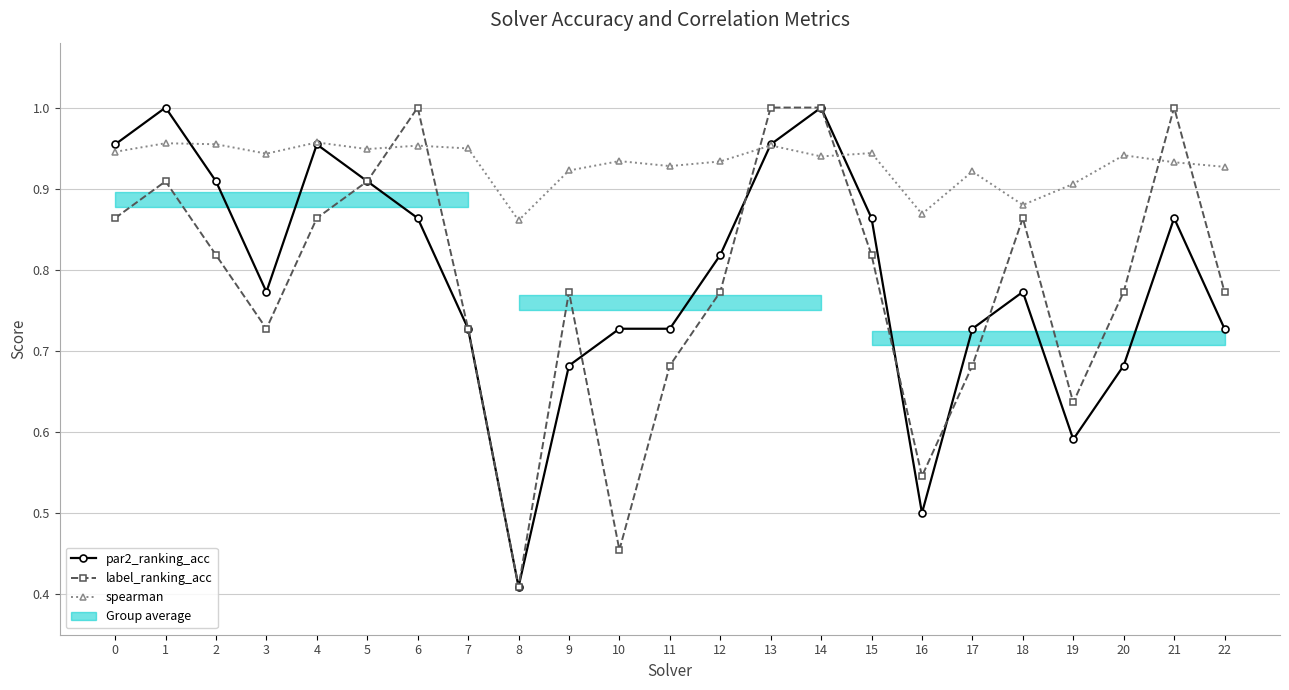

The value of par2_ranking_acc at 14 is 0.2. True or false?

False